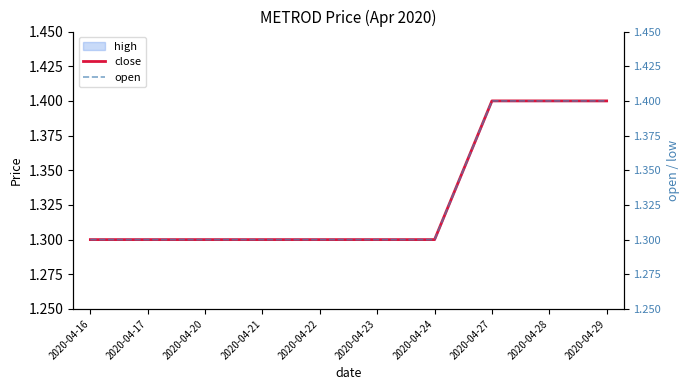

At 2020-04-20, list the series in order from largest to smallest.

close, open